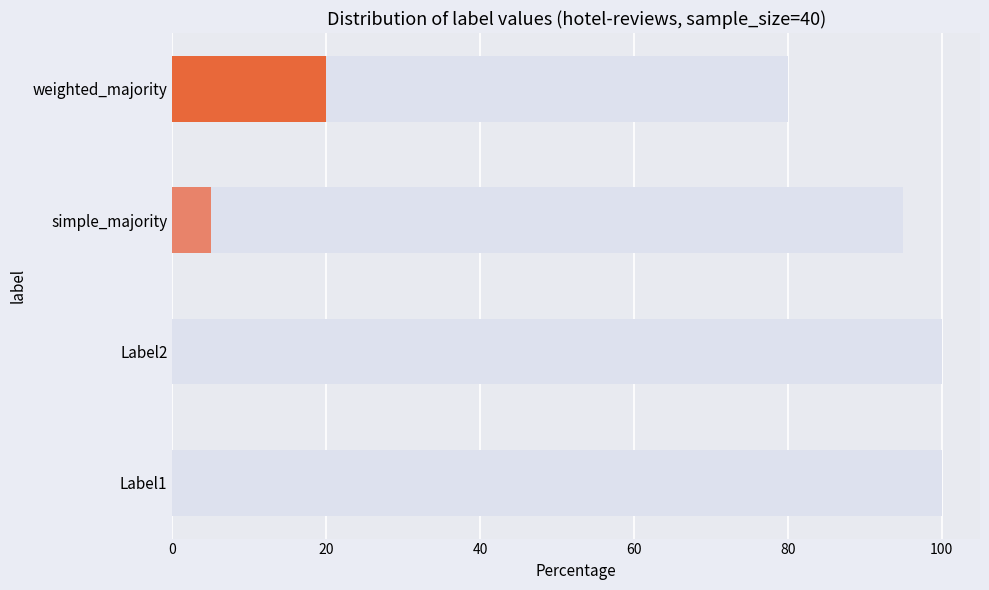

What is the change in value from Label2 to weighted_majority?

-20